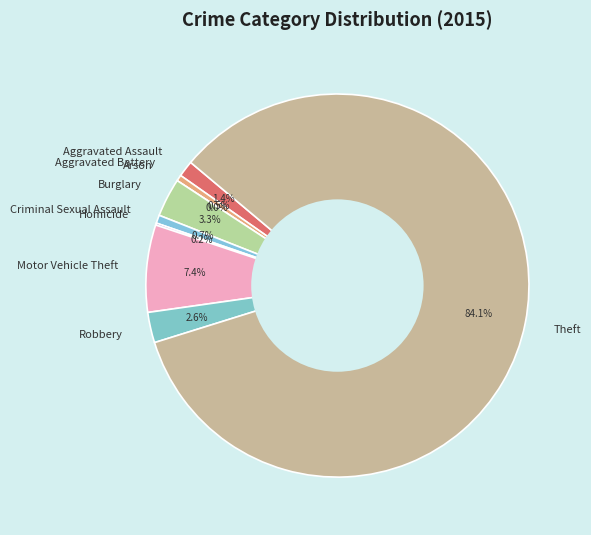

What is the largest slice in the pie chart?

Theft